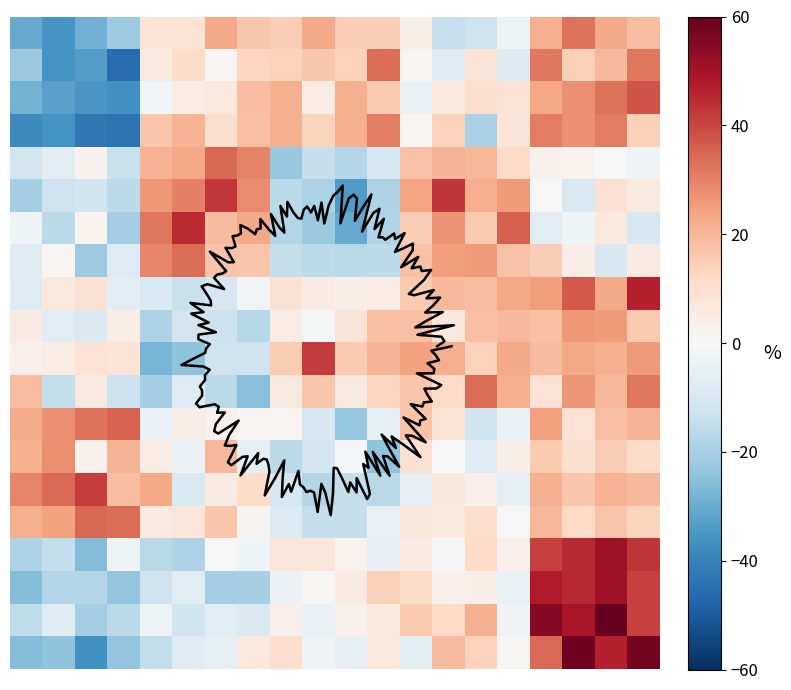

At which category does the chart reach its minimum across all series?

3